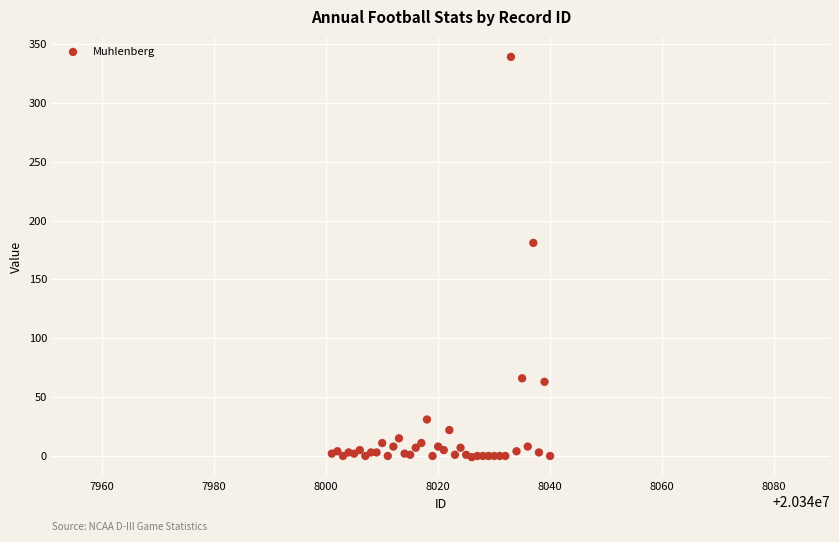

What Y value in the scatter plot is closest to 169?

181